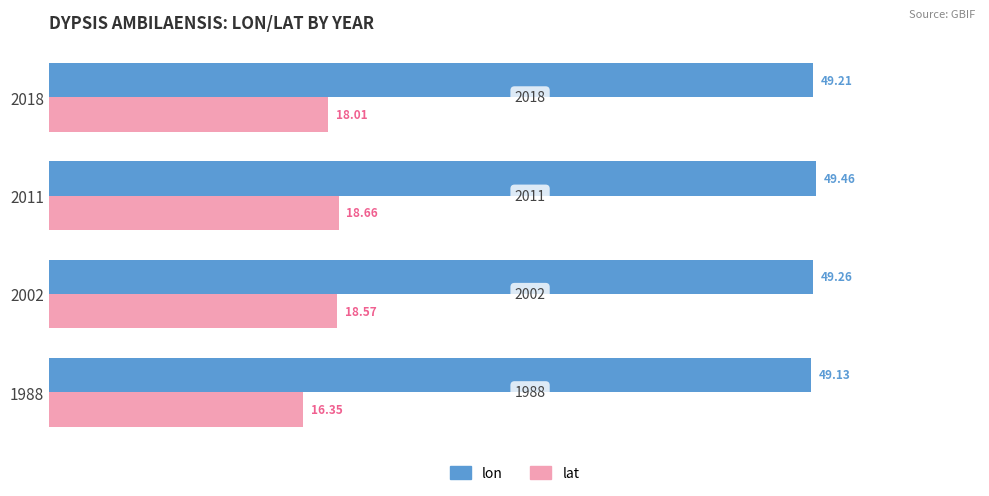

Which series has the largest range (max minus min)?

lat